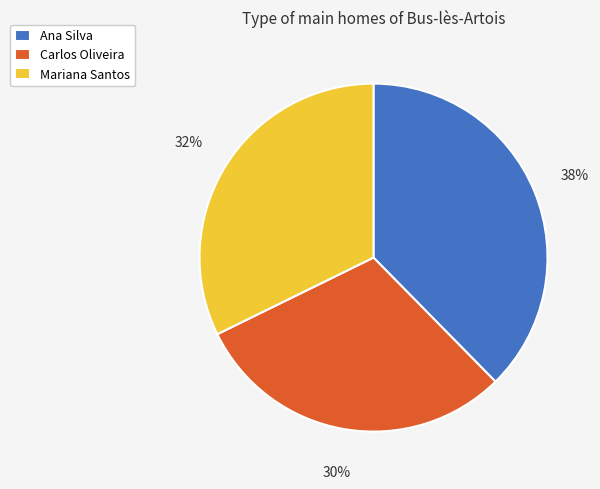

Is Ana Silva the majority of the pie?

No